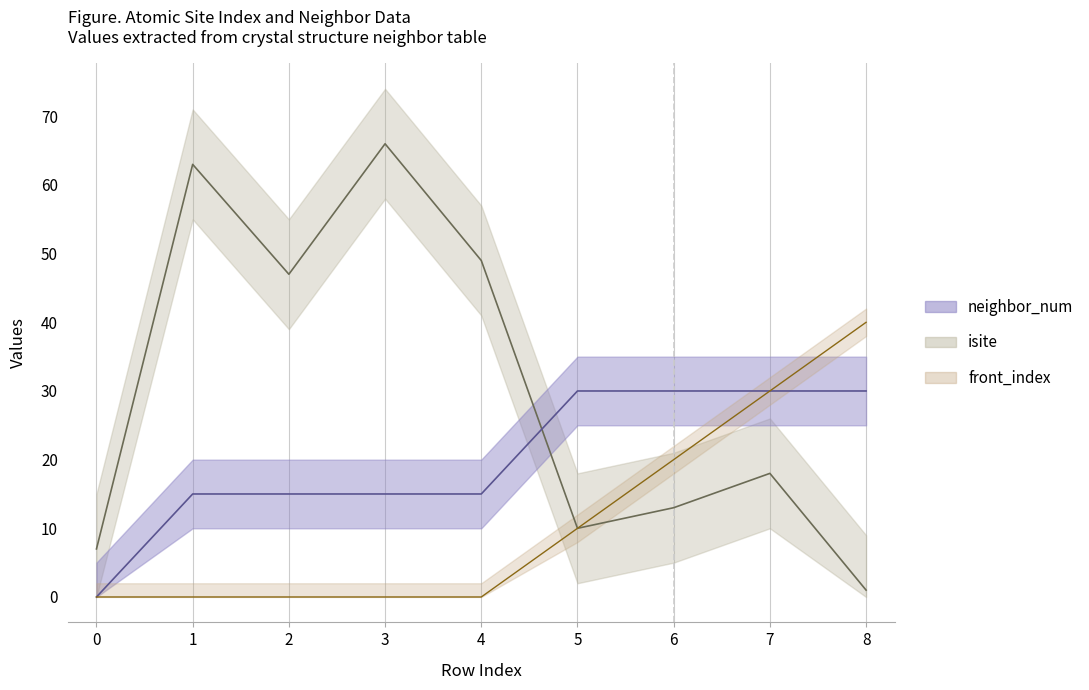

At which label is isite closest to 33?

2